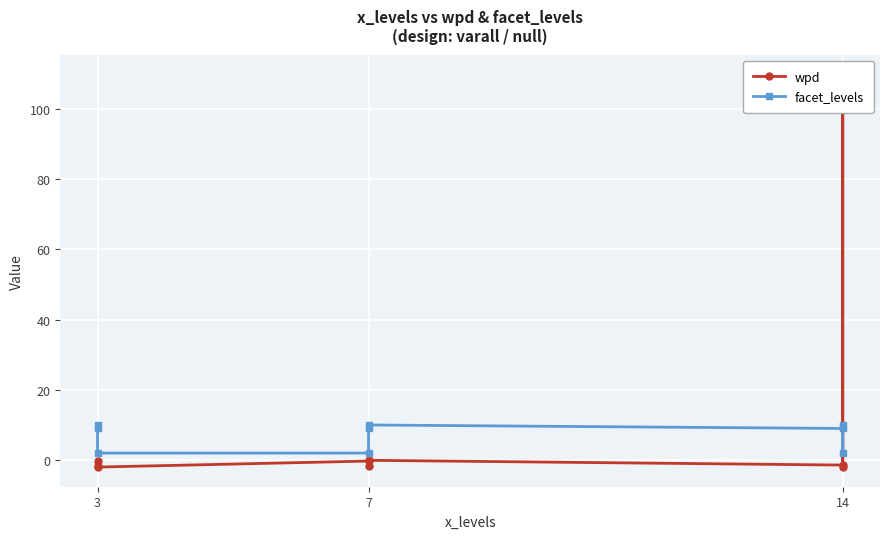

Which category has the lowest value in the facet_levels series?

3